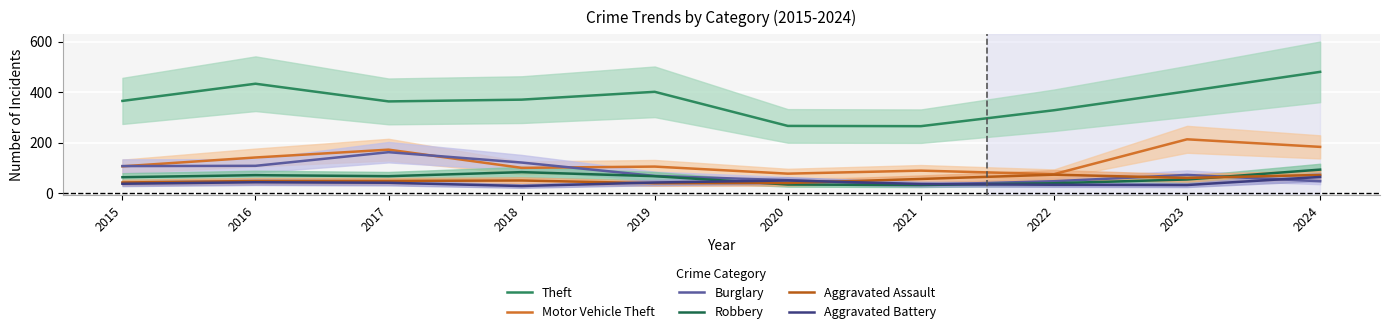

Reading left to right, list all the values displayed in this chart.

Theft: 365	433	363	370	401	266	265	328	403	480
Motor Vehicle Theft: 106	141	172	100	105	77	89	75	213	183
Burglary: 107	108	162	121	68	51	33	47	72	47
Robbery: 63	71	67	83	67	34	32	39	54	93
Aggravated Assault: 42	48	48	50	39	40	56	73	60	72
Aggravated Battery: 37	43	41	28	42	50	36	33	32	64